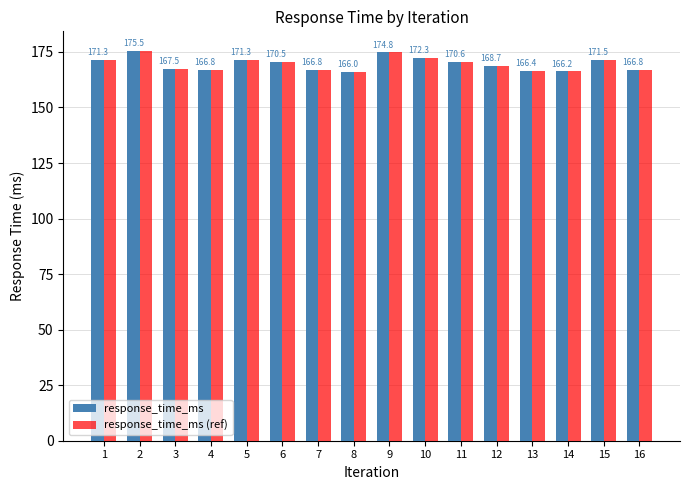

At which category is the sum across all series the highest?

2